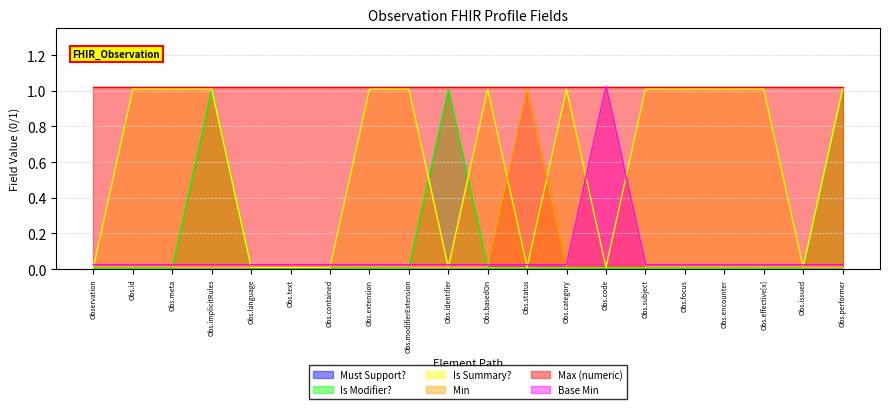

True or false: Is Modifier? has a value of 0.6 at Obs.identifier.

False